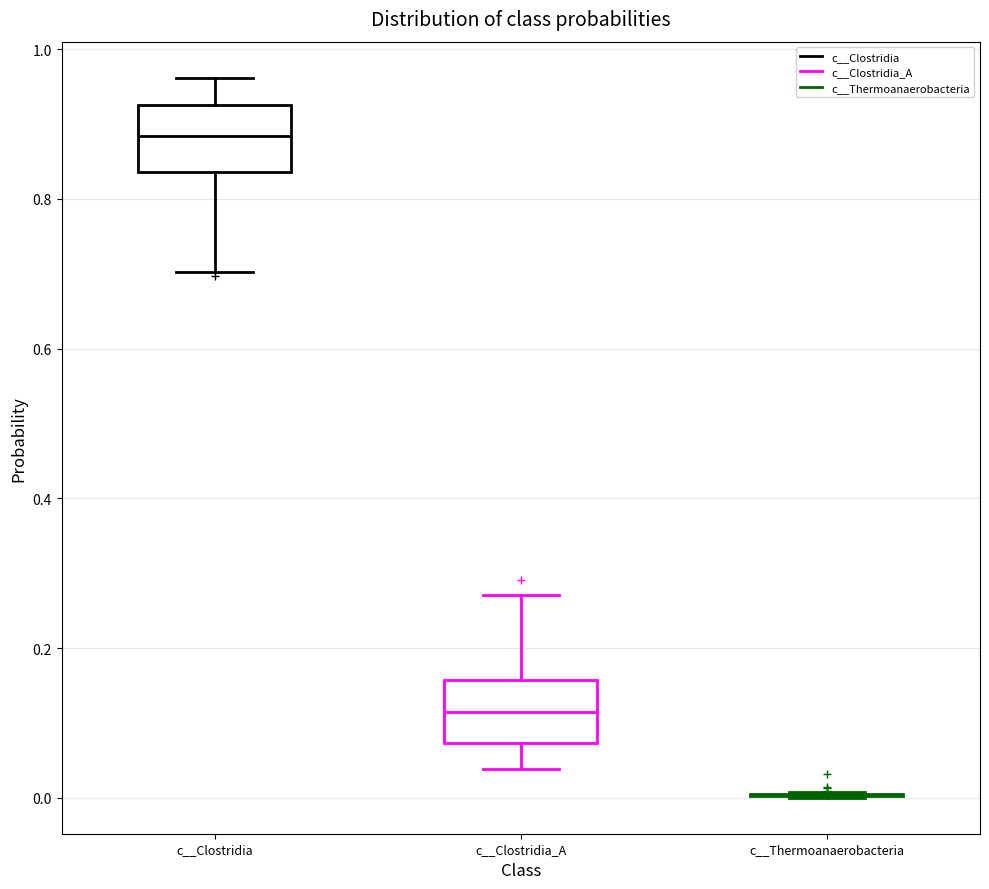

Reading left to right, read every box against the y-axis: the position of its median line, the range the box covers, and the ends of its whiskers. The values are not printed on the chart, so give them approximately, as read against the axis.

c__Clostridia: median 0.88, box 0.84 to 0.92, whiskers 0.70 to 0.96
c__Clostridia_A: median 0.12, box 0.08 to 0.16, whiskers 0.04 to 0.28
c__Thermoanaerobacteria: box collapsed to a line at 0.00, whiskers 0.00 to 0.00